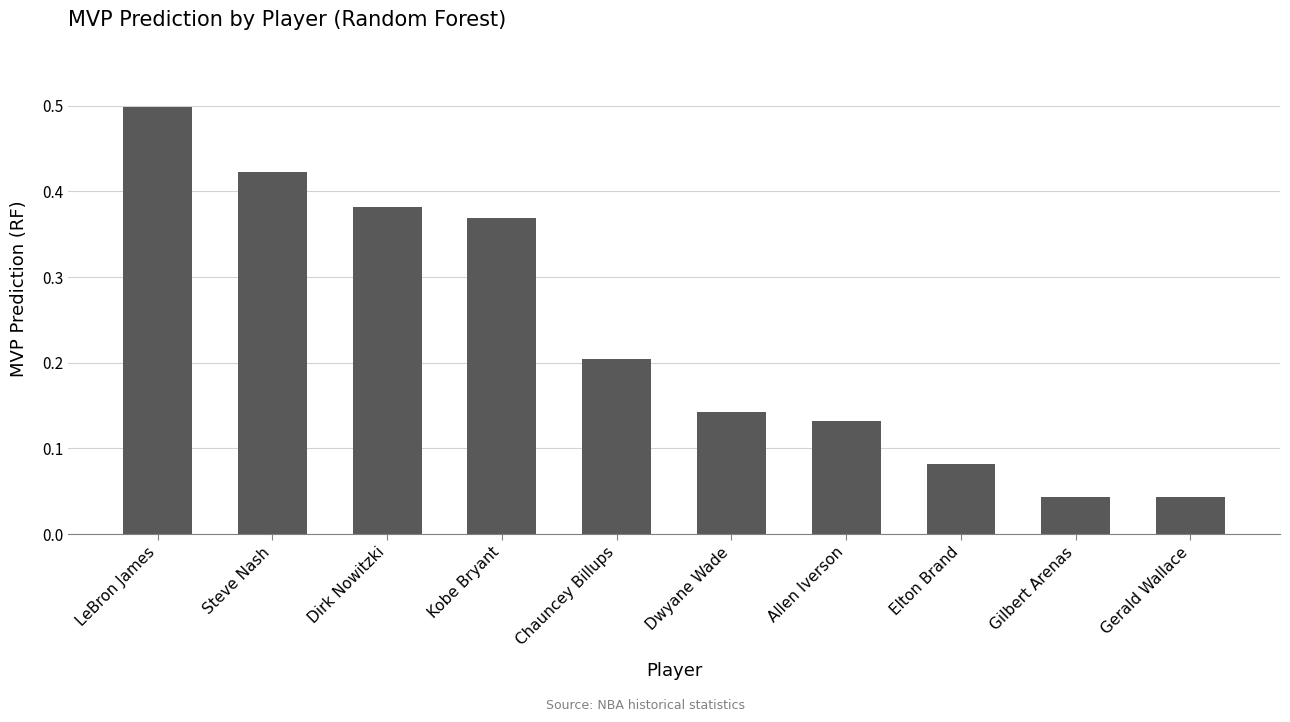

True or false: the data shows 0.3 at Chauncey Billups.

False